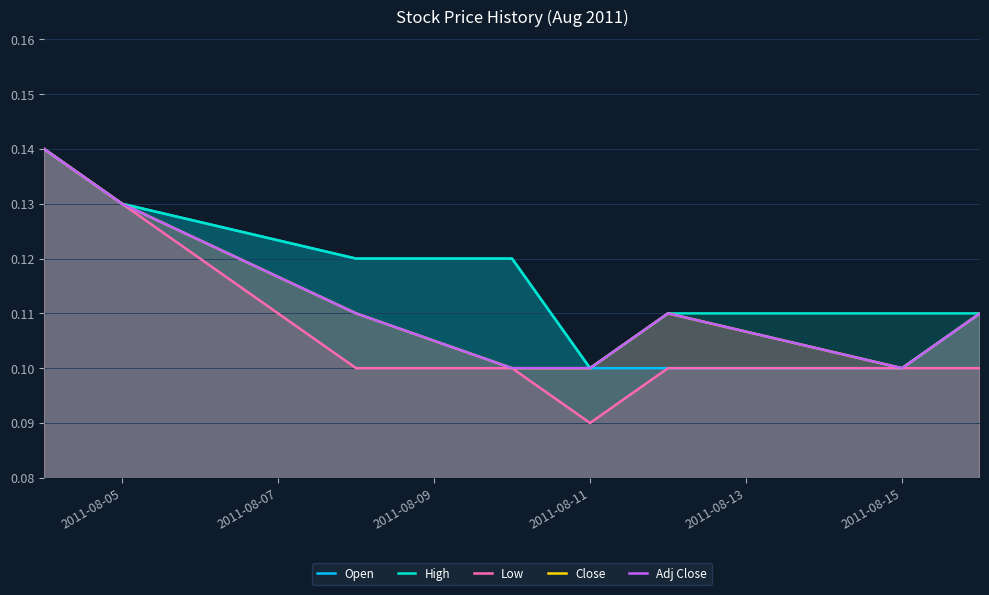

What is the lowest value of the High series?

0.1